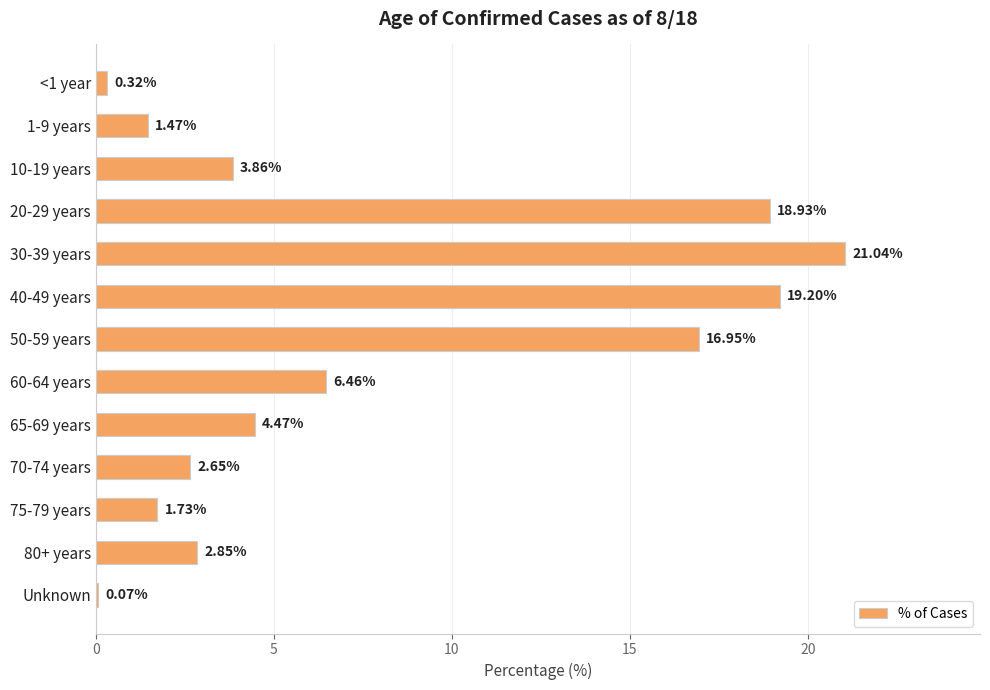

Are the bars grouped side by side (vs. stacked)?

No